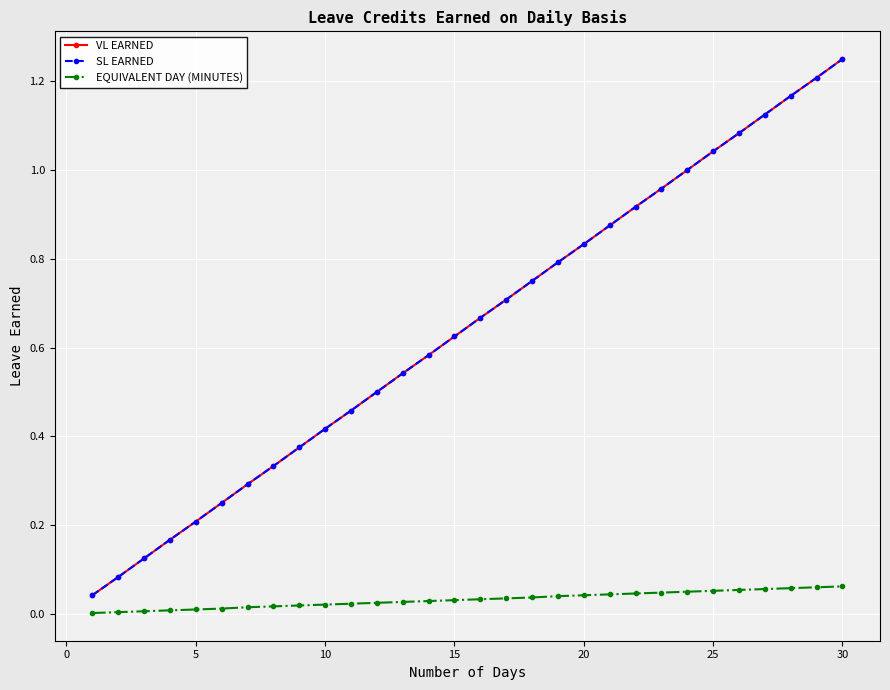

True or false: EQUIVALENT DAY (MINUTES) has more than 1 interior local peaks.

False